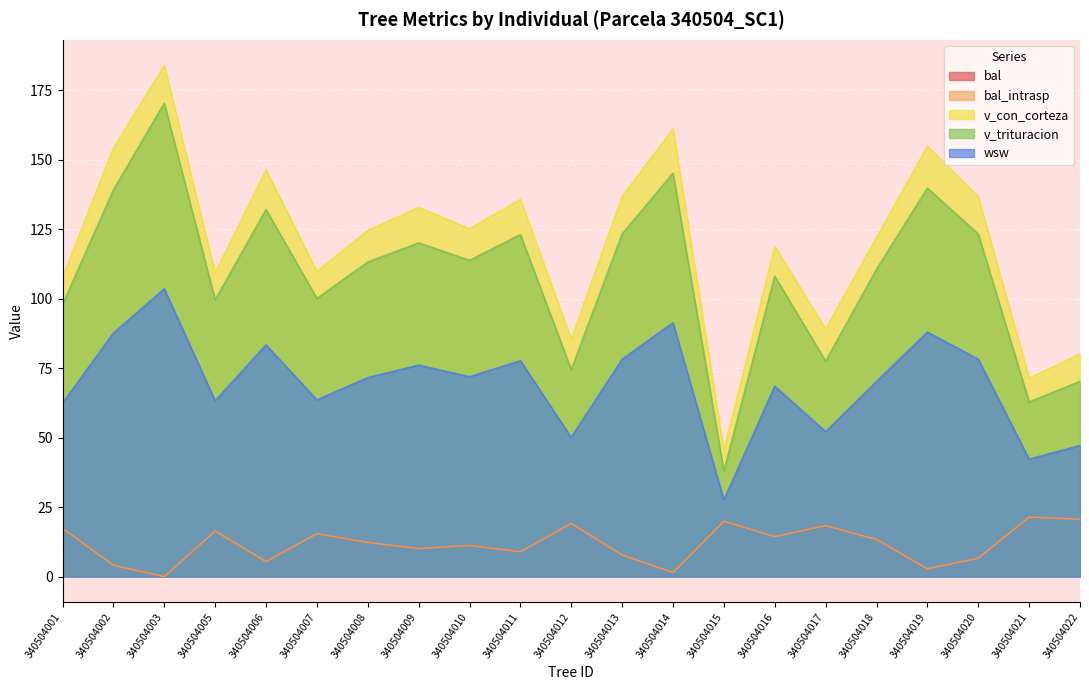

What is the sum of all v_trituracion values?

2281.2